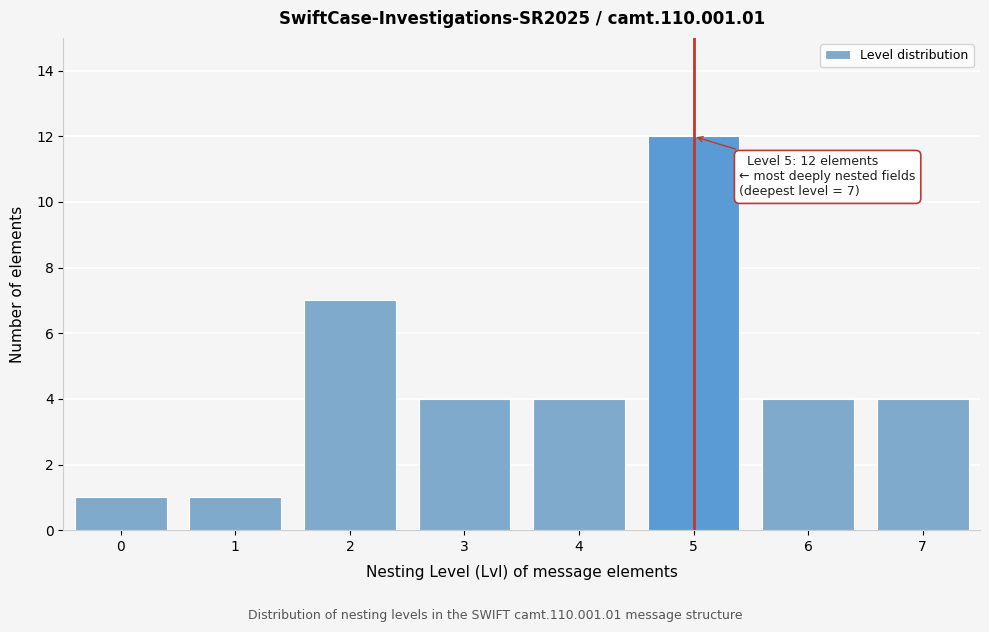

Reading left to right, extract all data points from this chart.

0=1	1=1	2=7	3=4	4=4	5=12	6=4	7=4